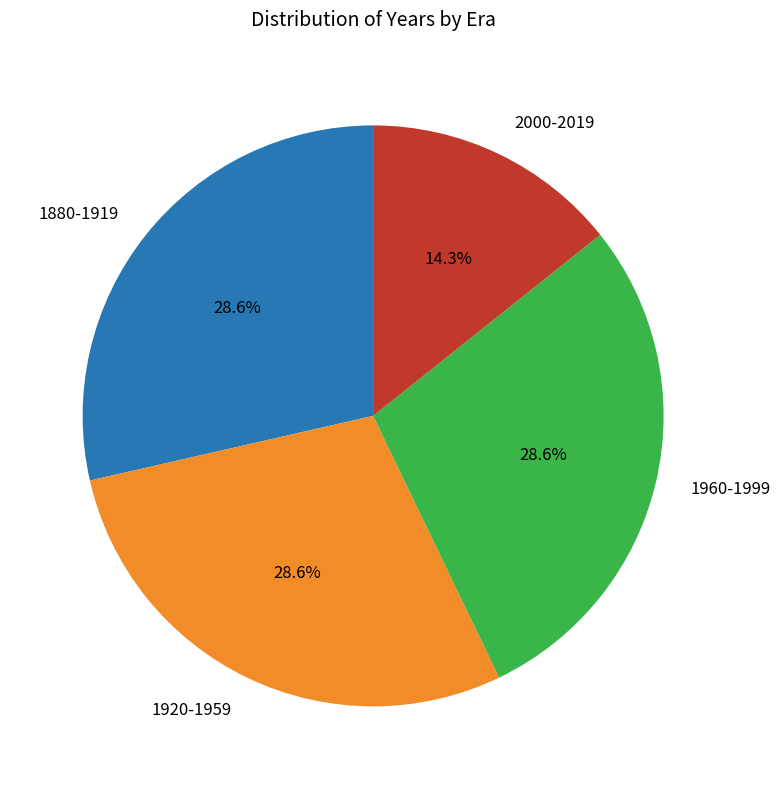

To the nearest percent, what is the difference between the largest and smallest slice percentages?

14%